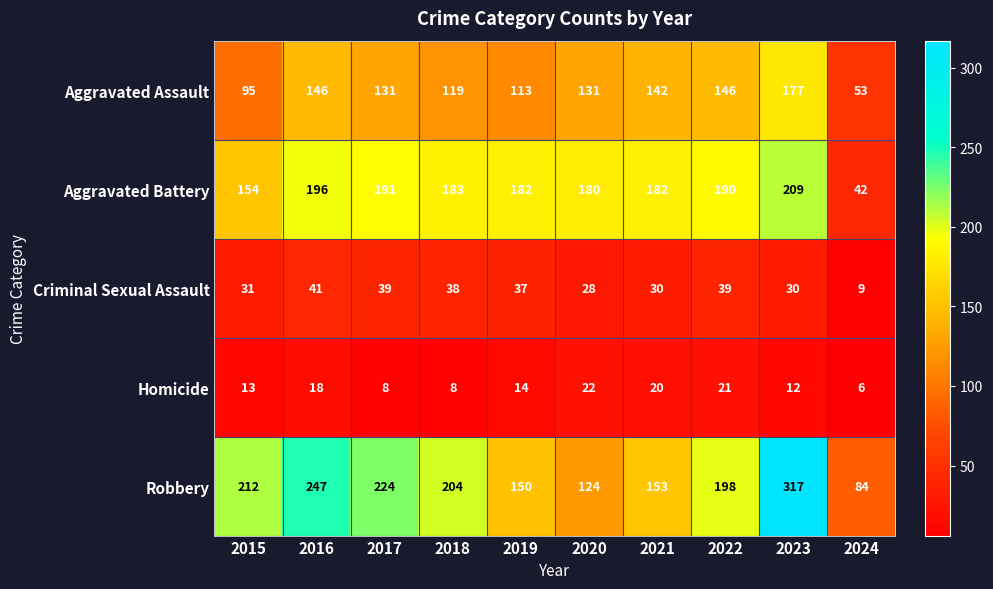

What is the total value across all series at 2020?

485